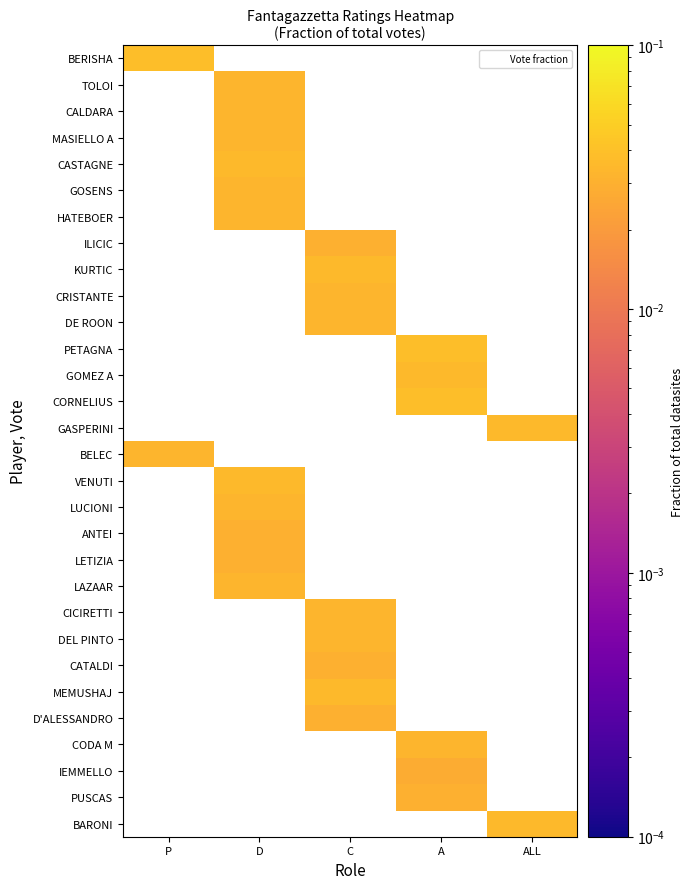

At how many categories does at least one series exceed 0?

5